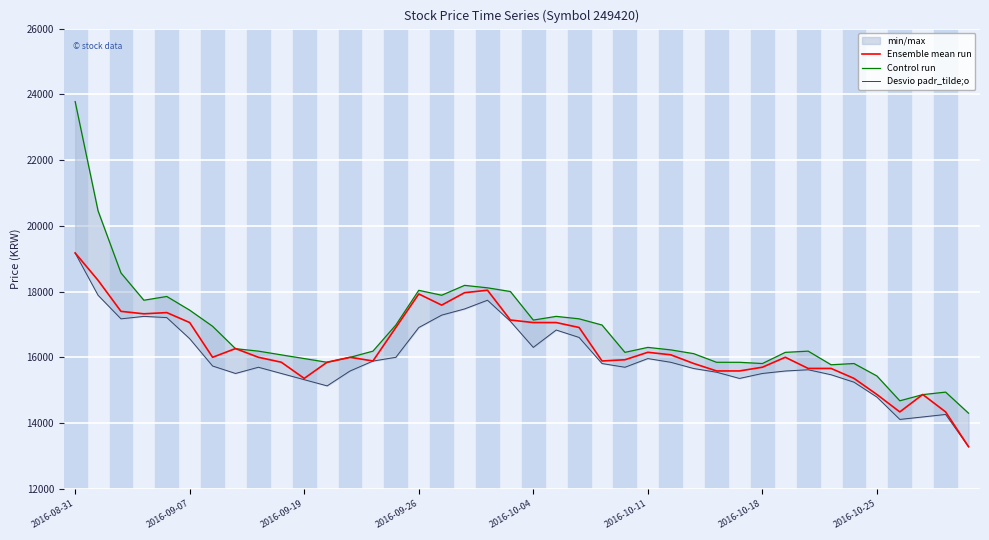

What is the highest value of the Ensemble mean run series?

19178